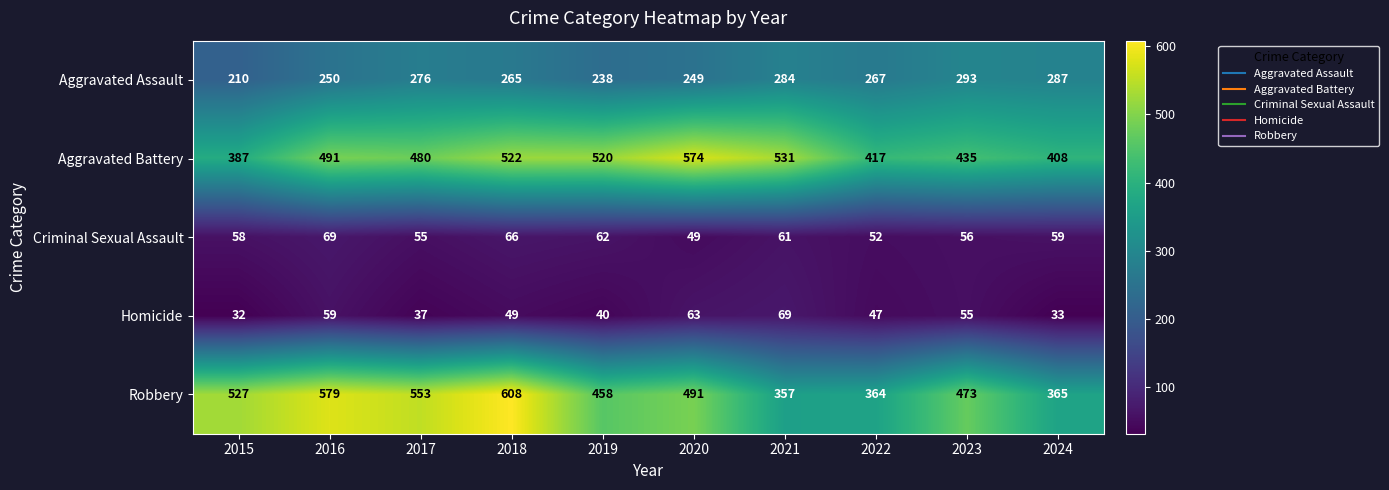

At how many categories does at least one series exceed 297?

10